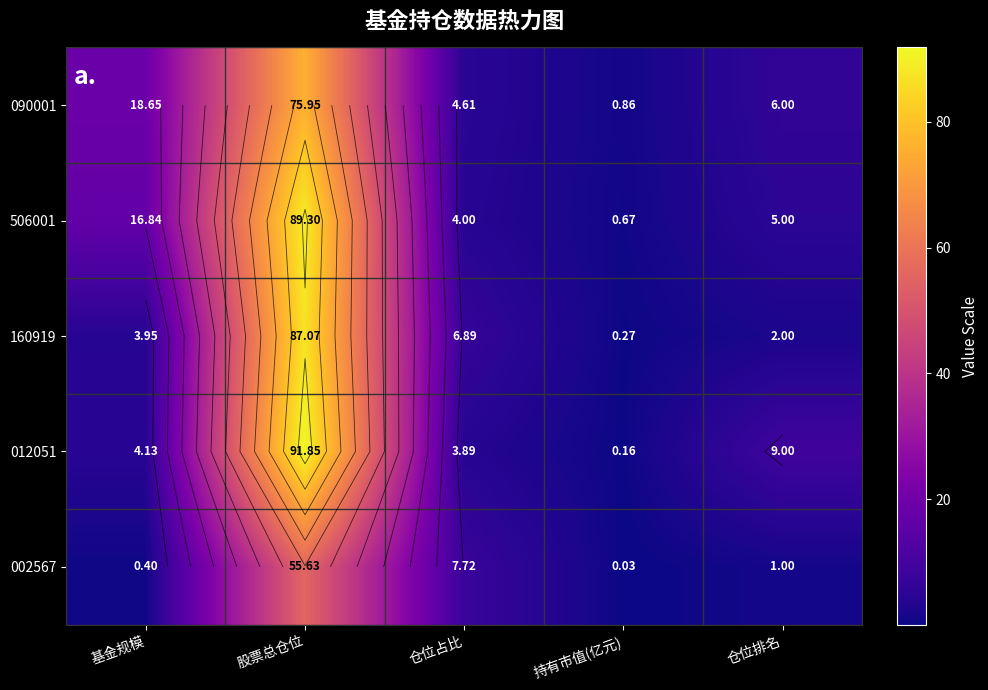

What is the approximate value of 160919 at 仓位占比?

6.9